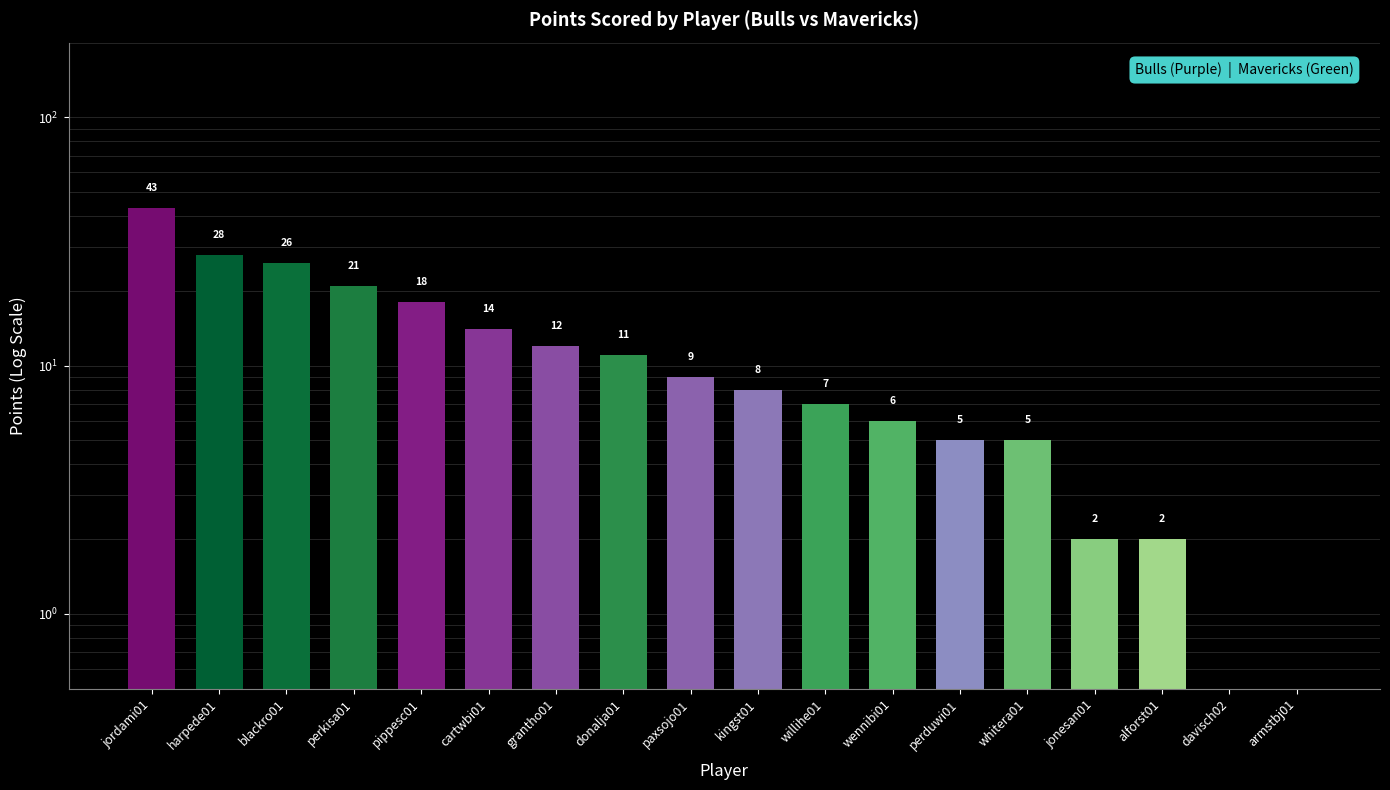

Rank the categories by value from lowest to highest.

davisch02, armstbj01, jonesan01, alforst01, perduwi01, whitera01, wennibi01, willihe01, kingst01, paxsojo01, donalja01, grantho01, cartwbi01, pippesc01, perkisa01, blackro01, harpede01, jordami01